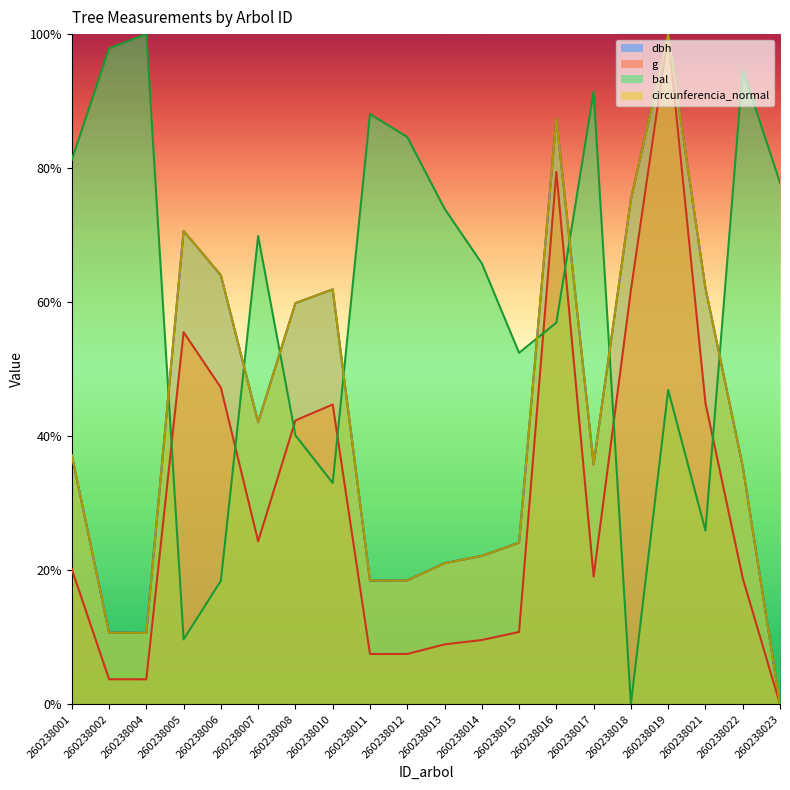

True or false: circunferencia_normal and g intersect in this chart.

False